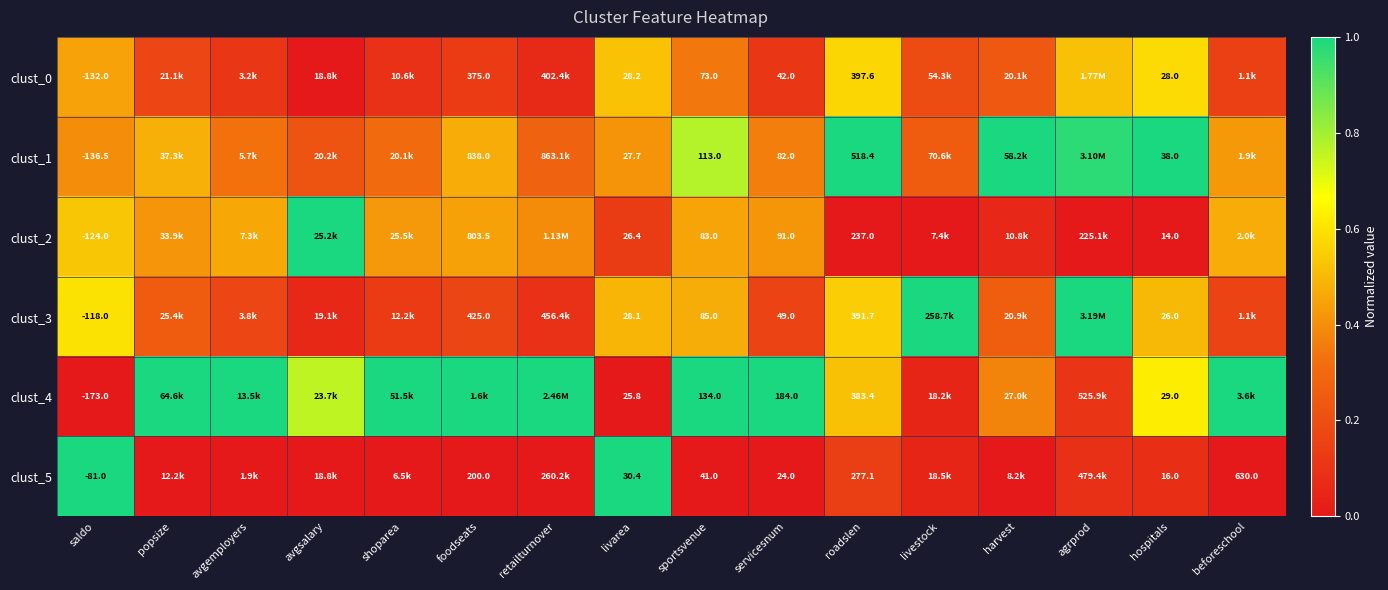

What is the maximum value shown in the chart?

1.0